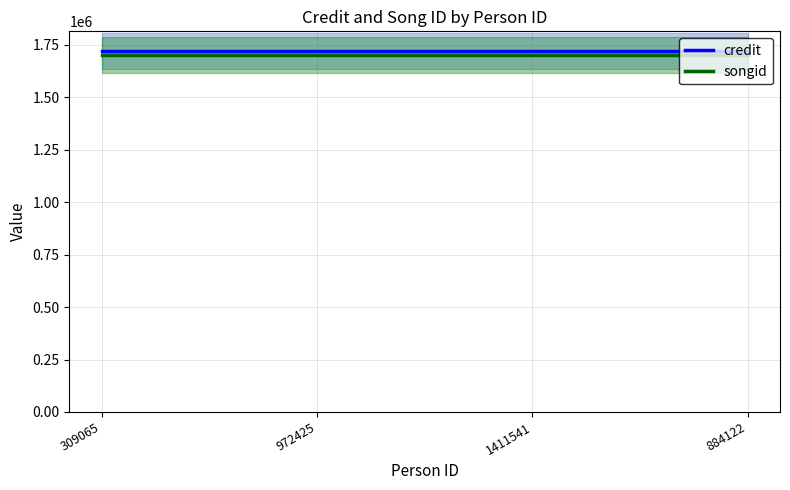

What is the label of the 3rd point from the left?

1411541